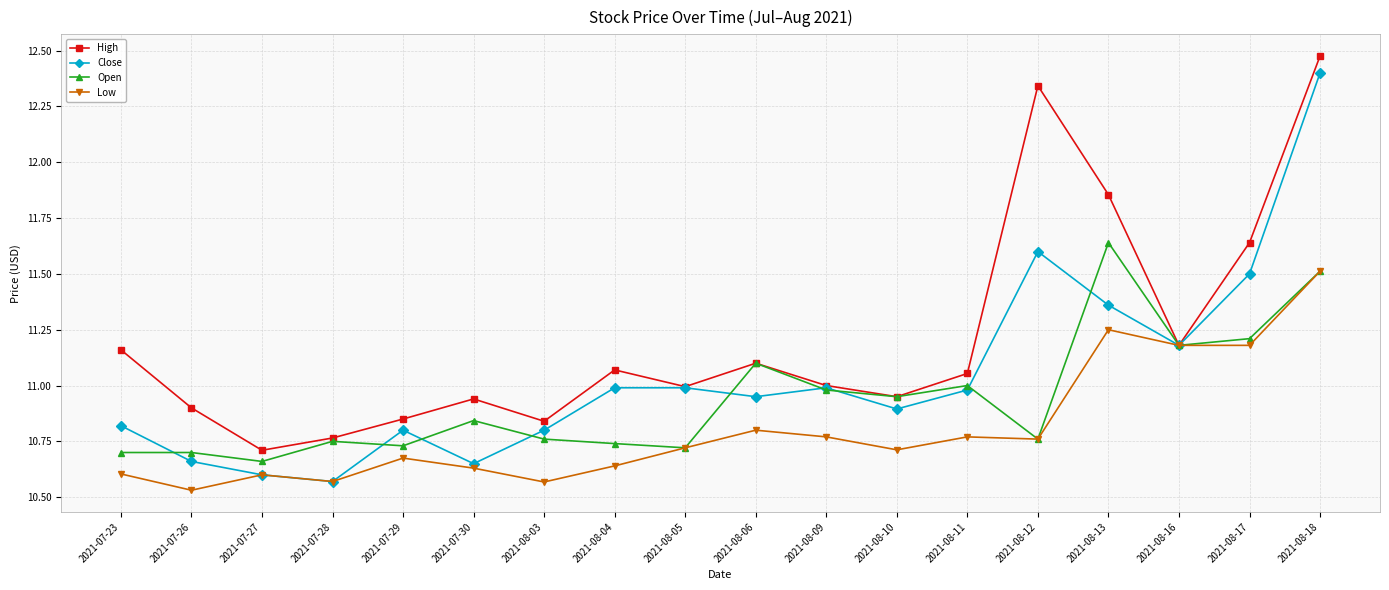

What is the label of the 10th point from the left?

2021-08-06